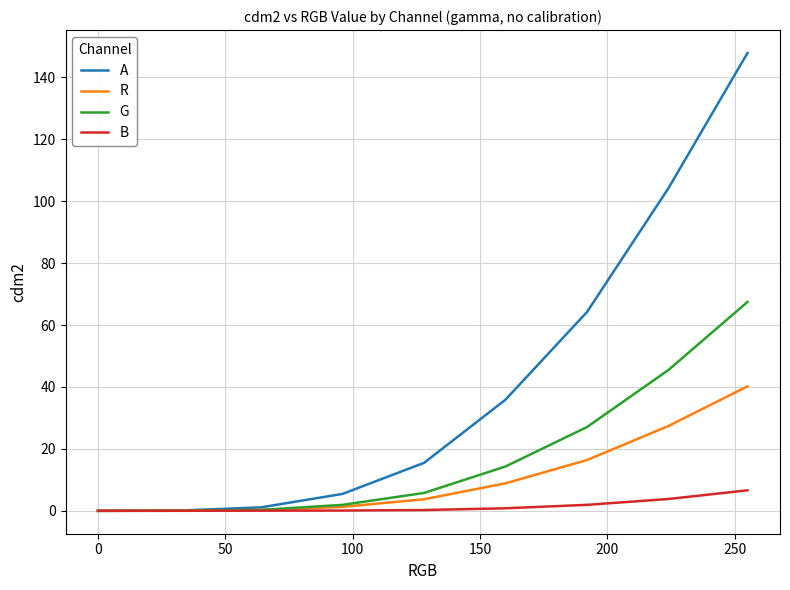

Which series has the largest range (max minus min)?

A